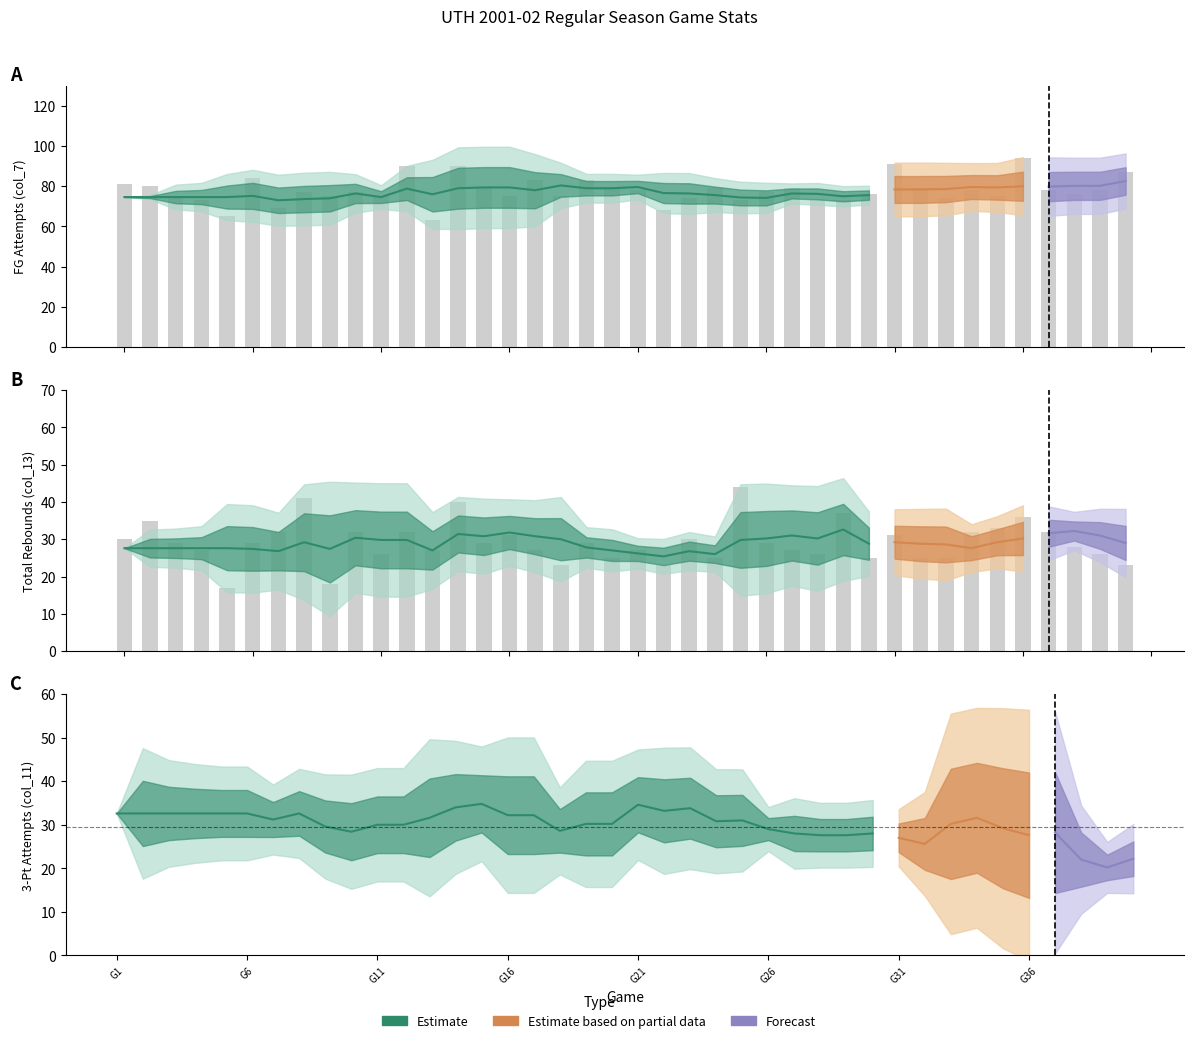

At which label does raw_col_13 first exceed 29?

G1